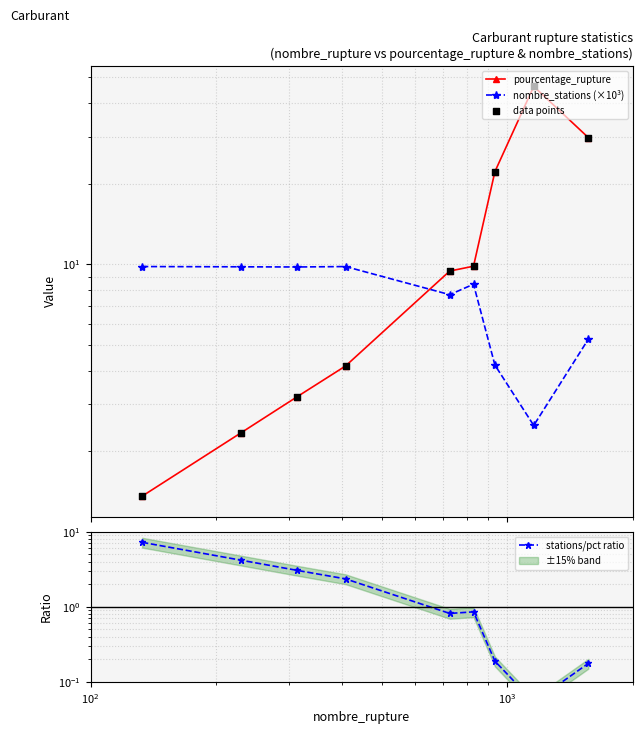

Which series contains the highest Y value?

pourcentage_rupture